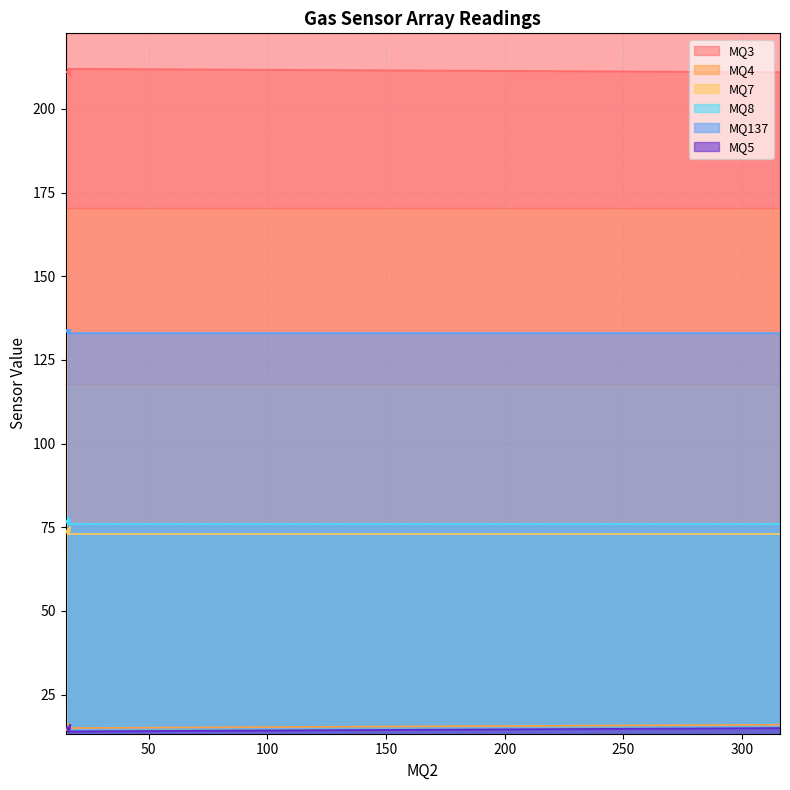

Does the chart have visible grid lines?

Yes